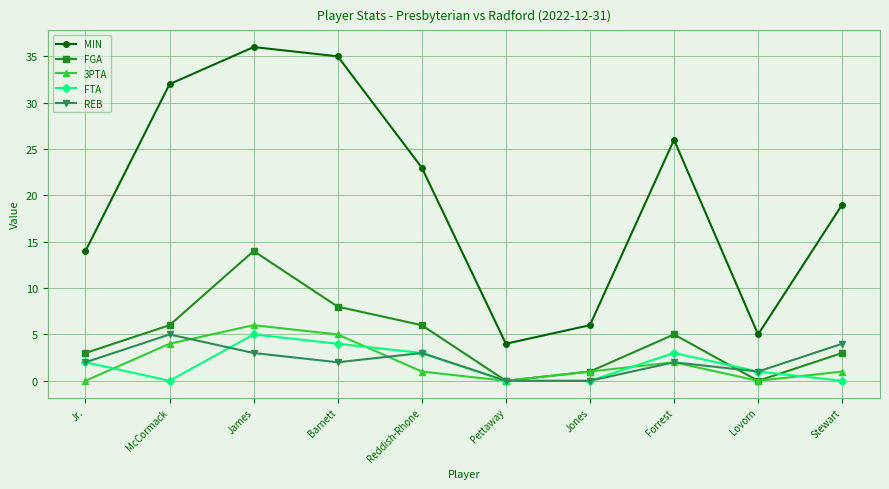

Between Jr. and Reddish-Rhone, which series saw the biggest shift?

MIN